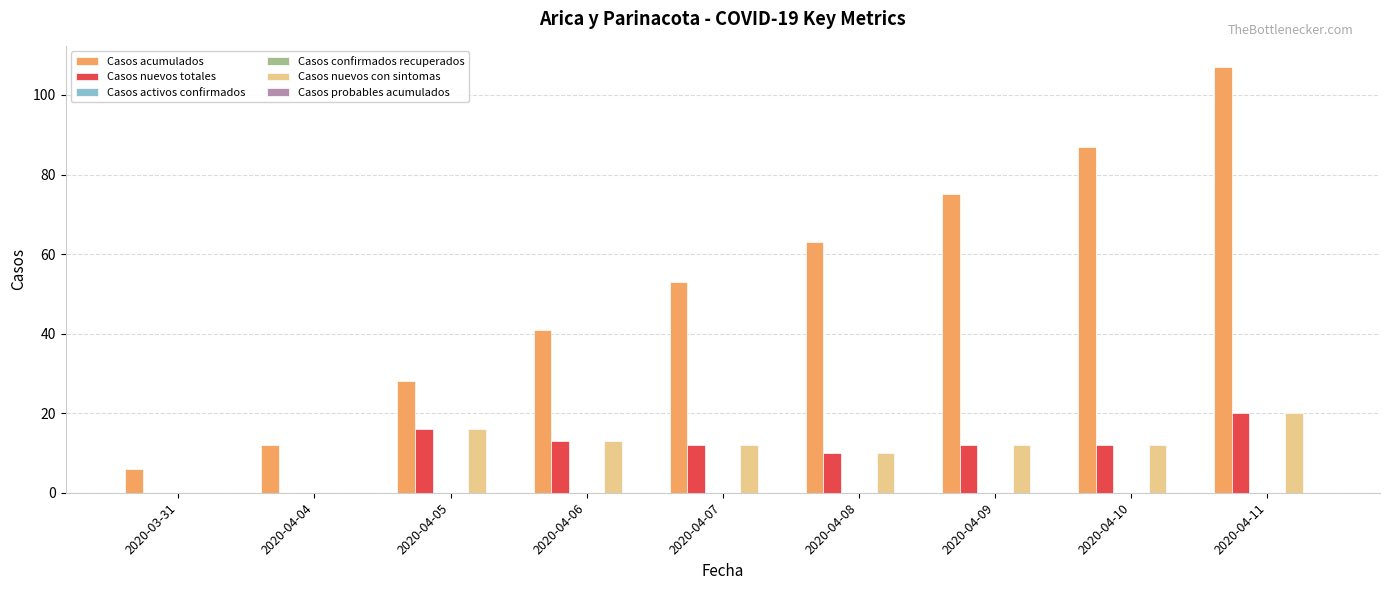

What is the label of the 5th bar from the left?

2020-04-07